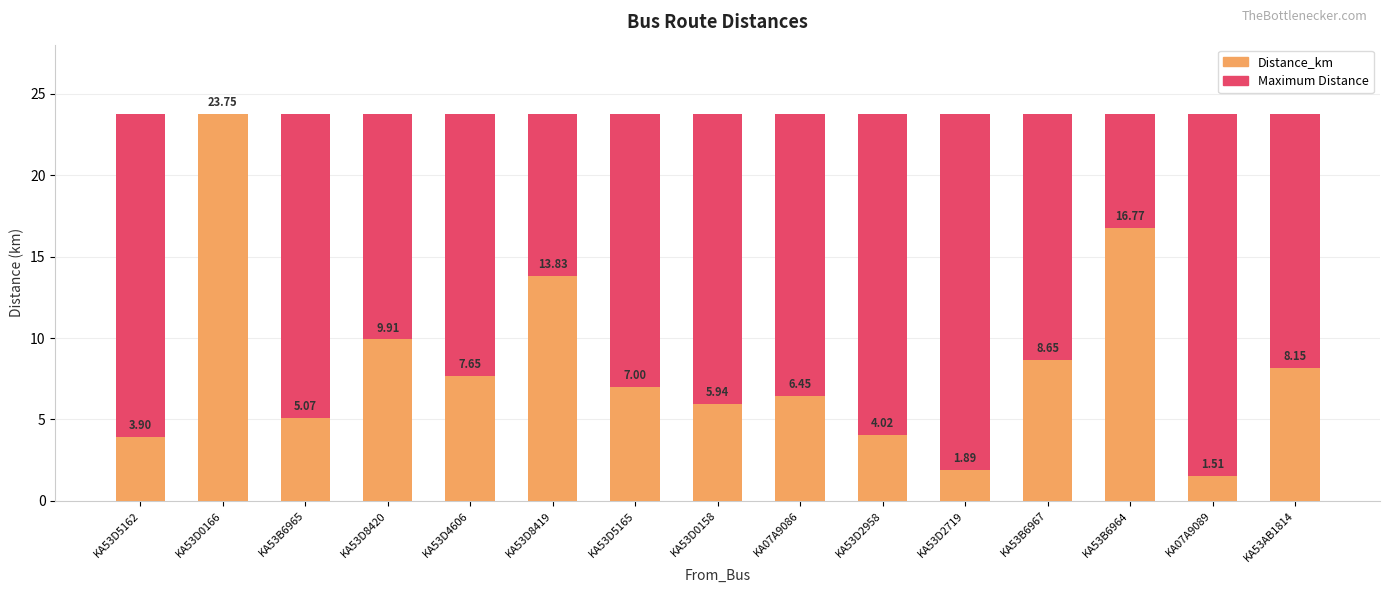

Where is Distance_km nearest to the value 12?

KA53D8419